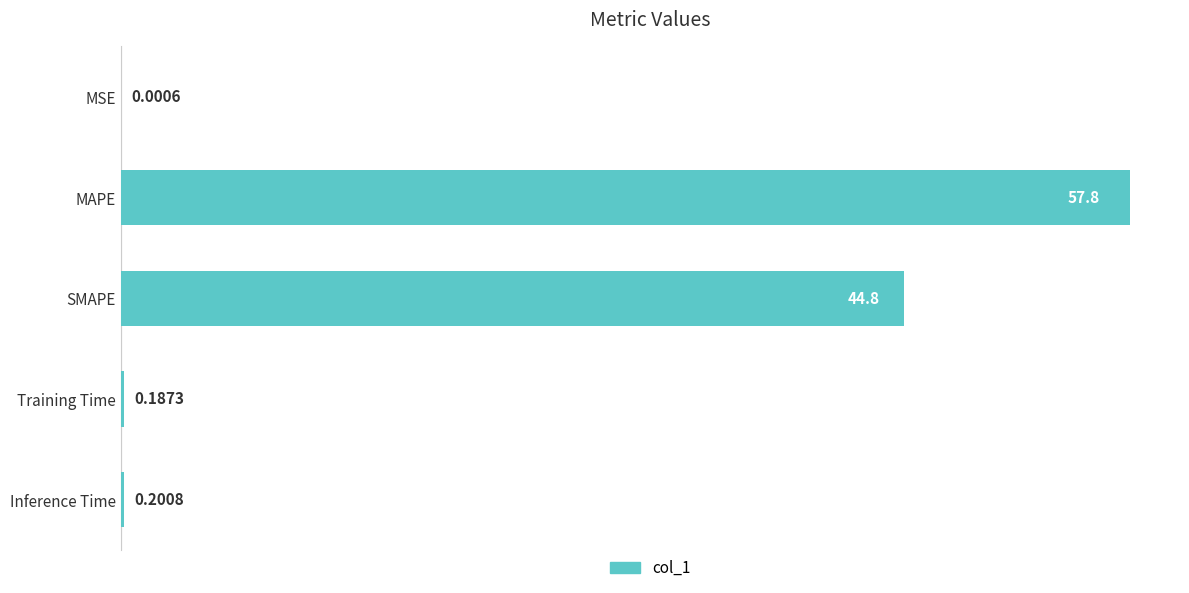

What is the greatest value displayed?

57.8